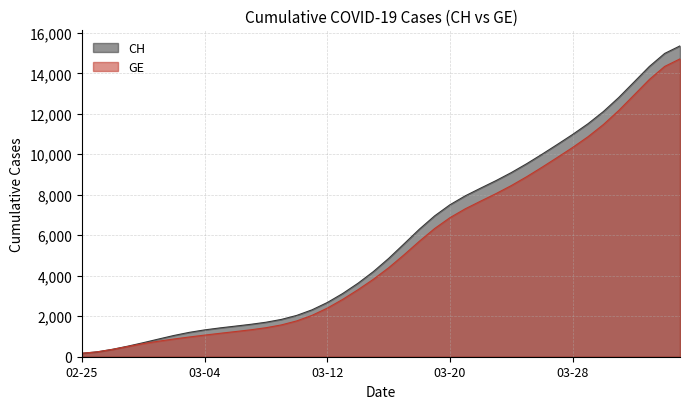

What is the greatest value displayed?

15354.6